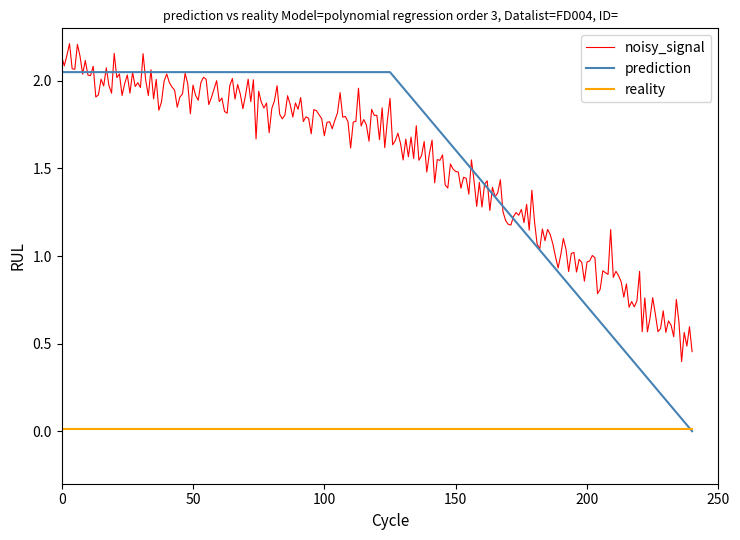

True or false: reality and noisy_signal intersect in this chart.

False